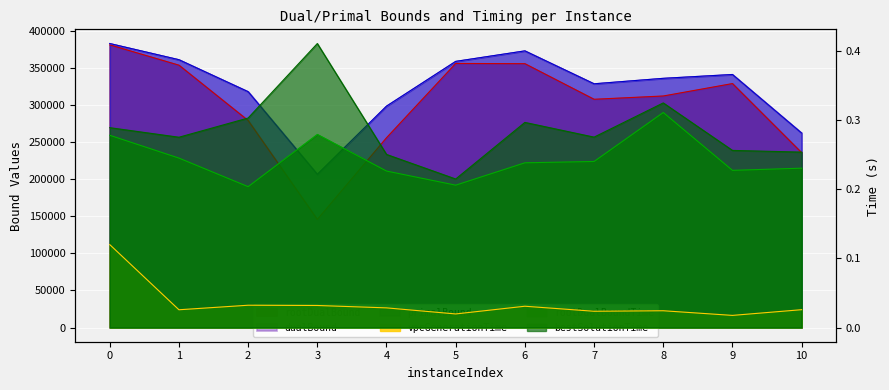

What is the value of the bestSolutionTime point at the 5th from the left?

0.3